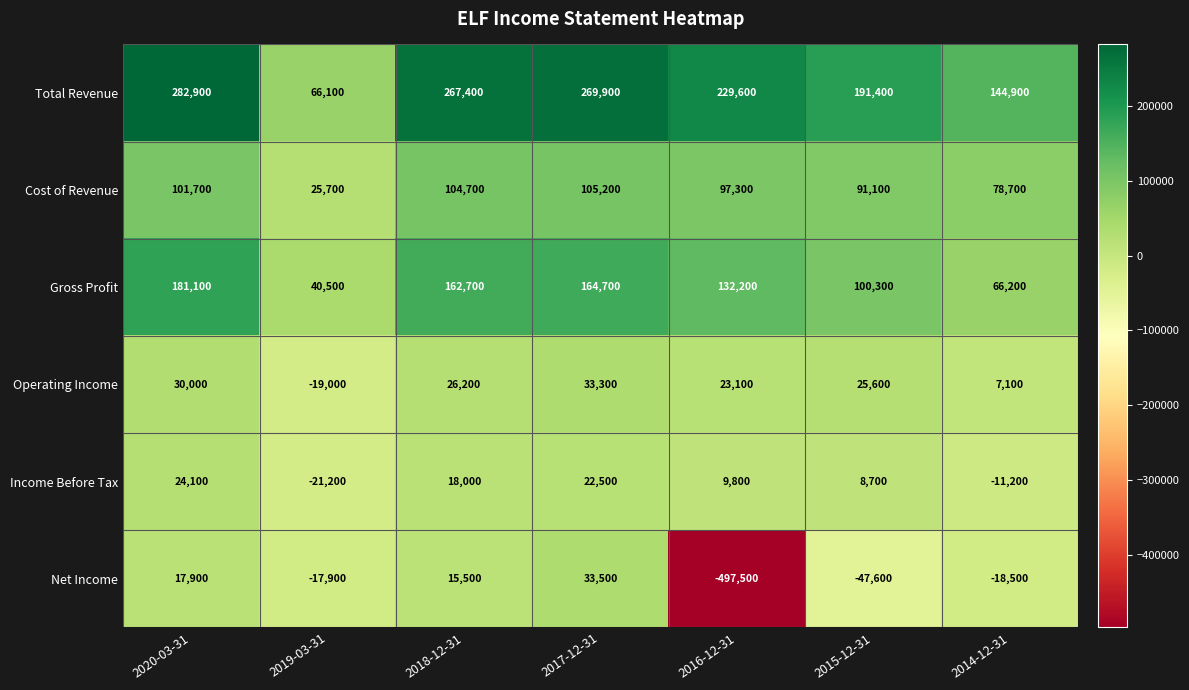

How many series are shown in this chart?

6